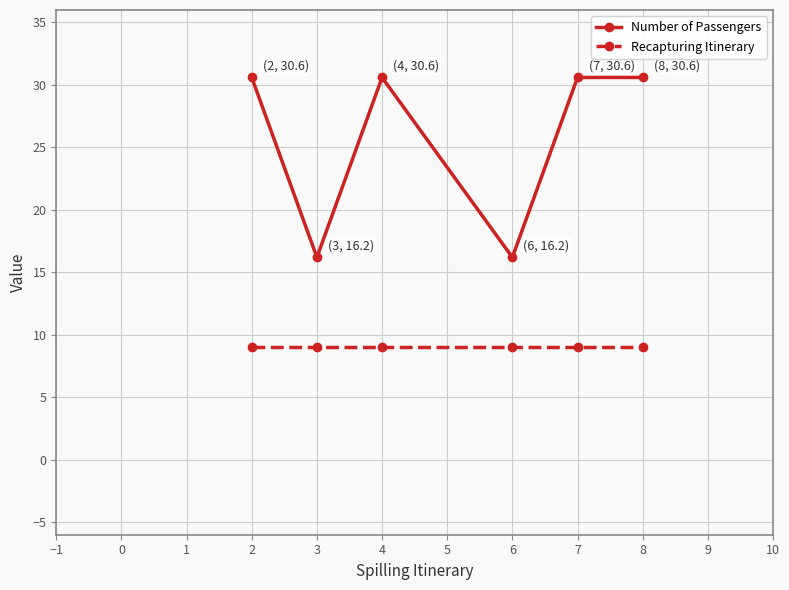

What is the difference between the maximum and minimum values in the Number of Passengers series?

14.4